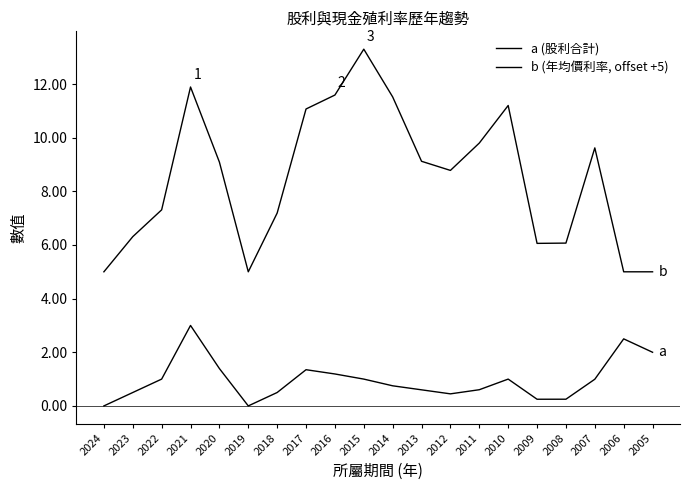

At which category does the chart reach its minimum across all series?

2024